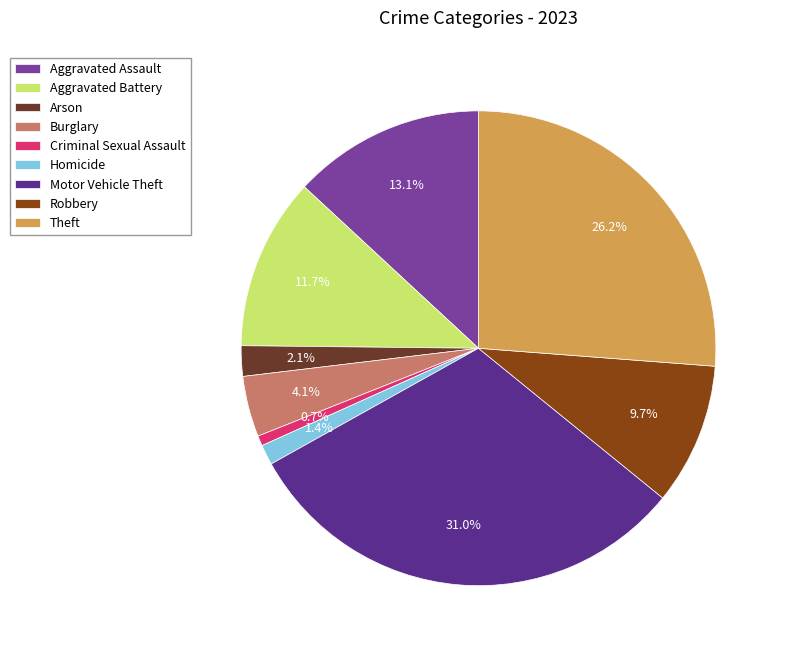

Which has a higher value, Robbery or Aggravated Battery?

Aggravated Battery